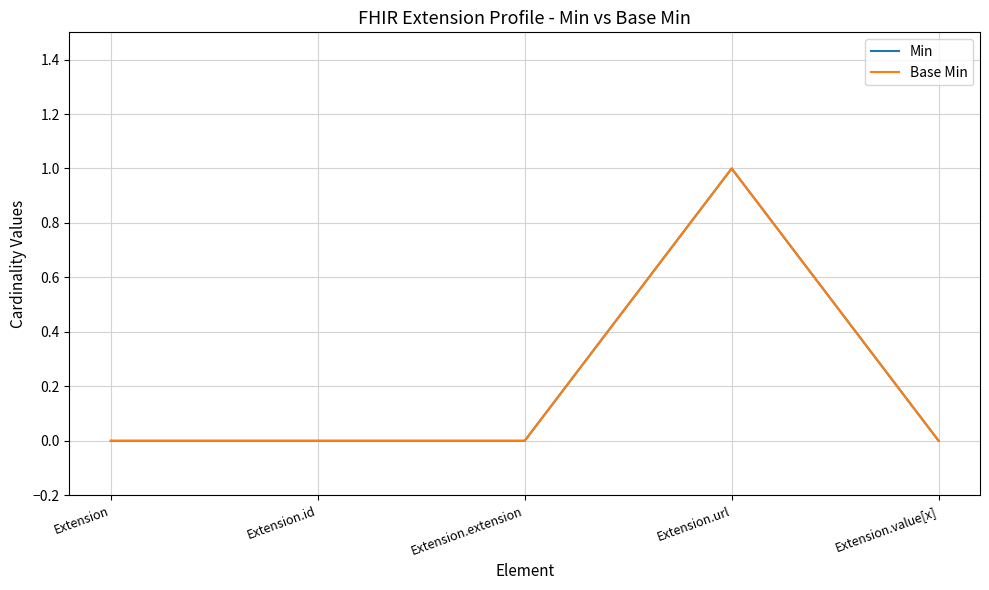

Is this an area chart (filled region under the line)?

No